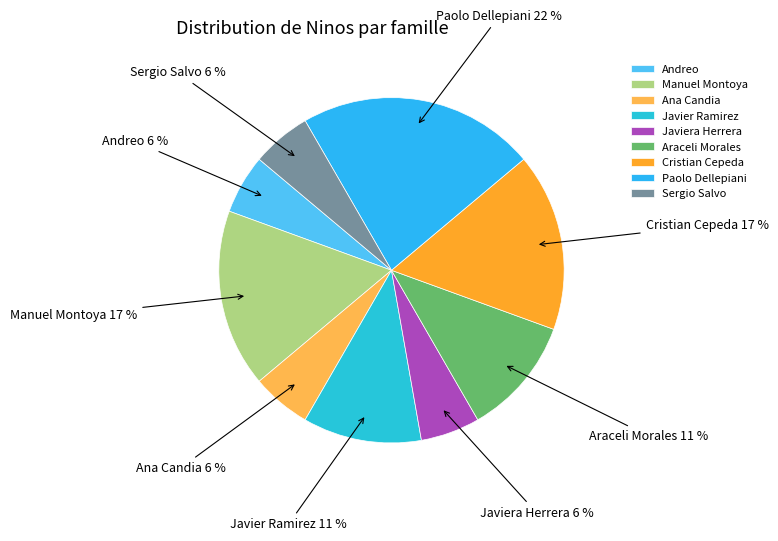

How many slices are in this pie chart?

9